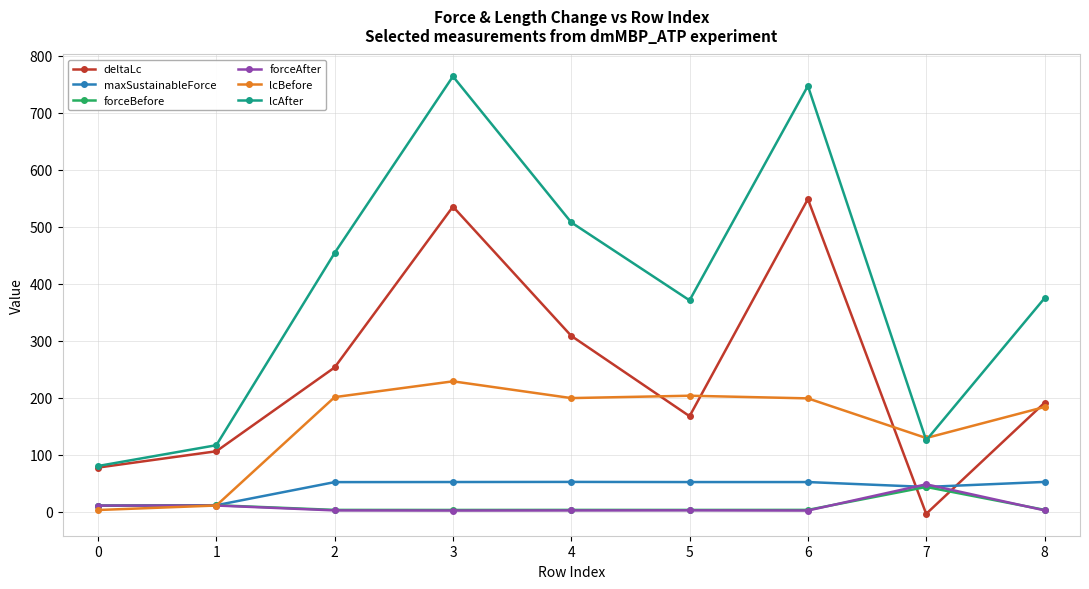

What are all the series names shown in the legend?

deltaLc, maxSustainableForce, forceBefore, forceAfter, lcBefore, lcAfter